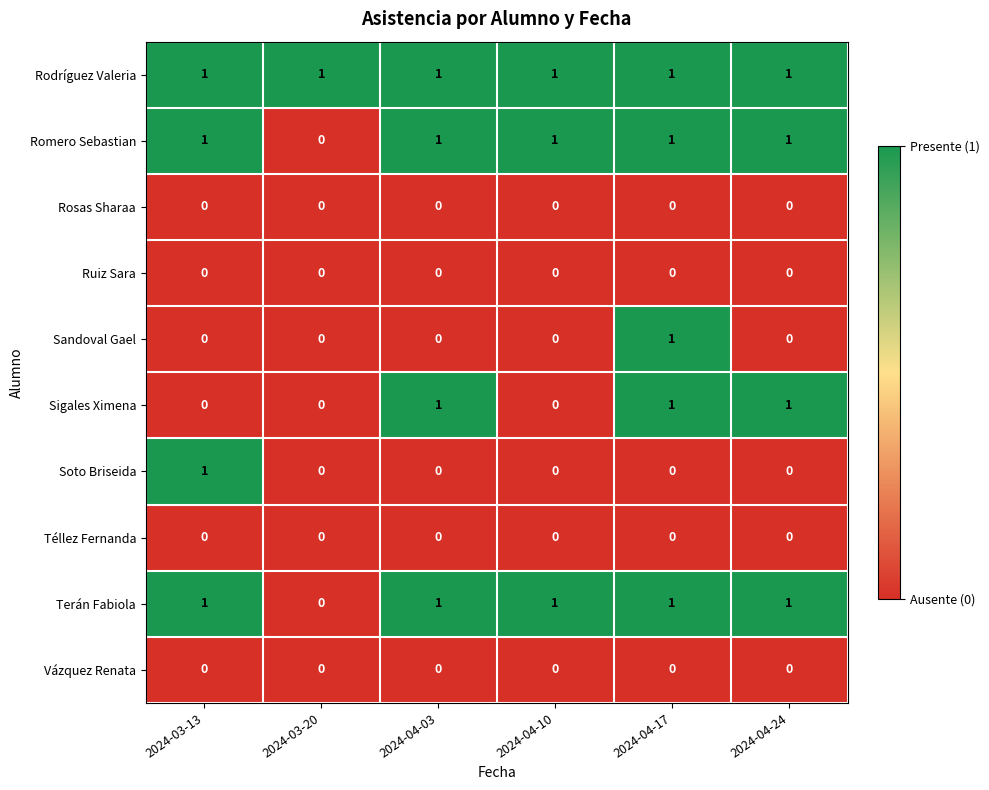

At which category is the sum across all series the highest?

2024-04-17